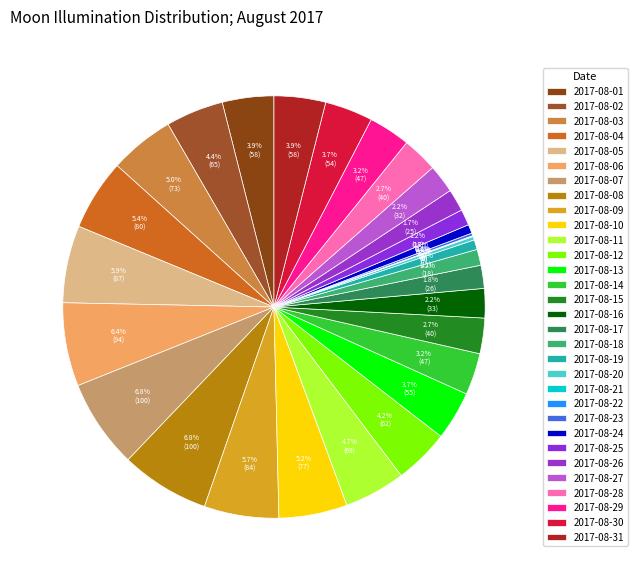

To the nearest percent, what is the difference between the largest and smallest slice percentages?

7%